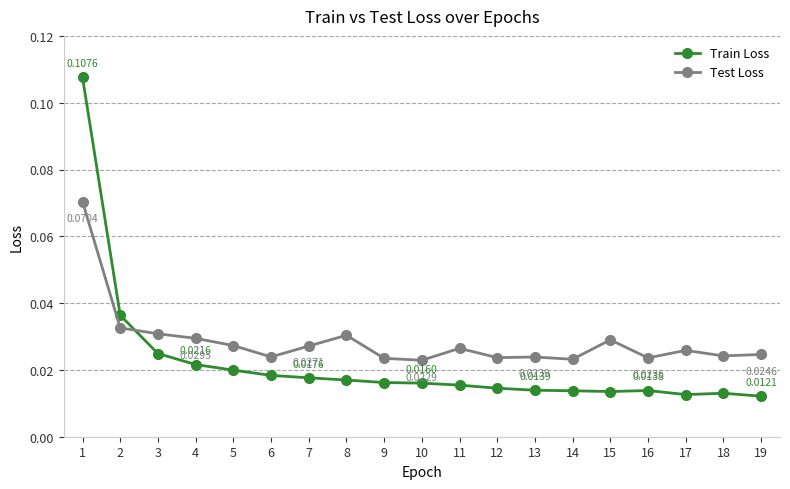

List the series in order of their overall mean, highest first.

Test Loss, Train Loss